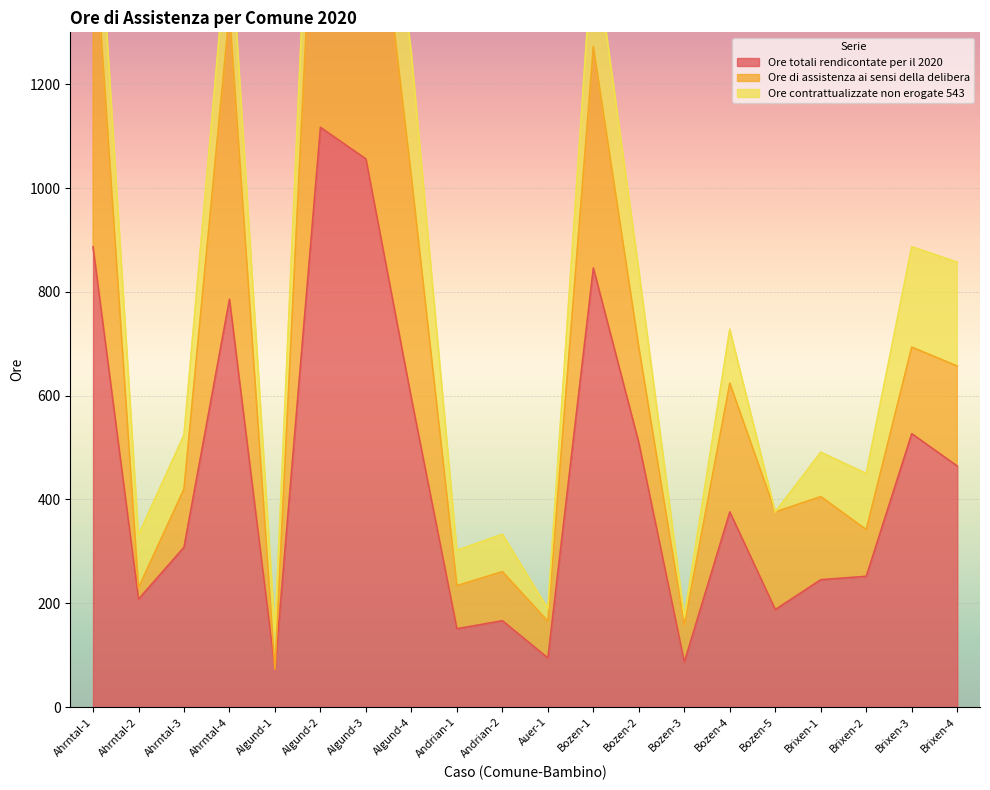

What is the lowest value of the Ore di assistenza ai sensi della delibera series?

73.0